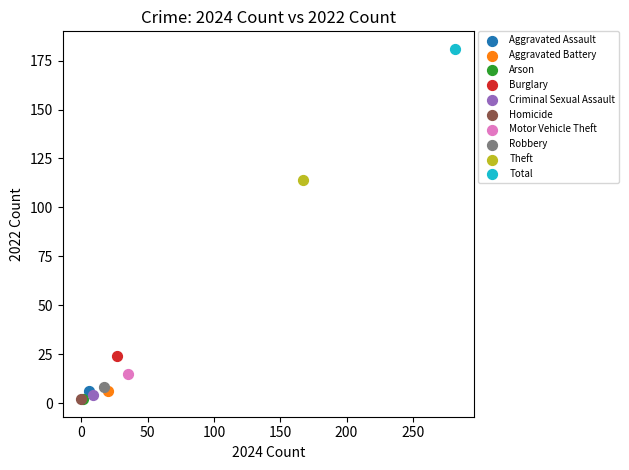

Which series reaches the maximum Y coordinate?

Total